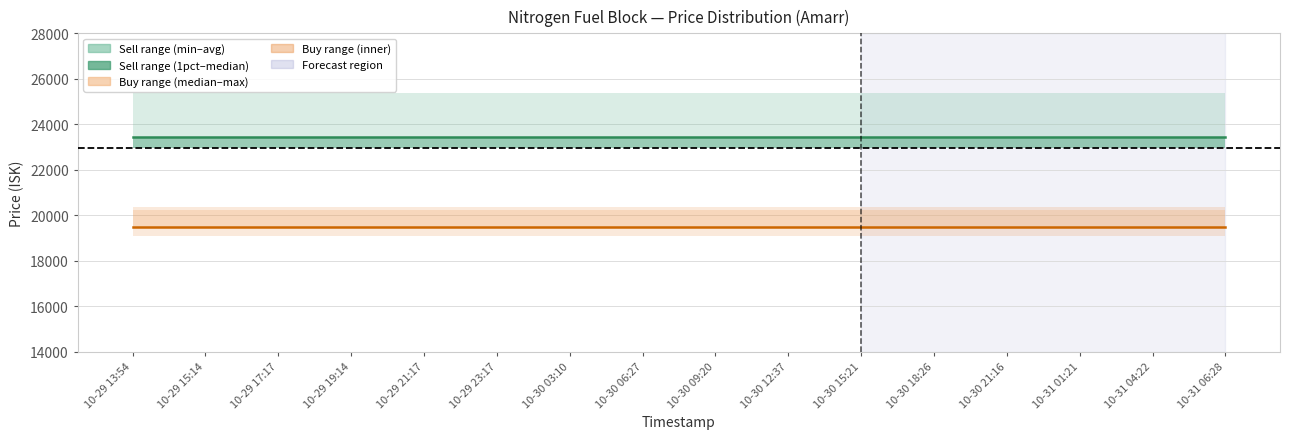

Reading left to right, extract all data points from this chart.

Sell_Min: 23460	23460	23460	23460	23460	23460	23460	23460	23460	23460	23460	23460	23460	23460	23460	23460
Sell_1st Percentile: 19470	19470	19470	19470	19470	19470	19470	19470	19470	19470	19470	19470	19470	19470	19470	19470